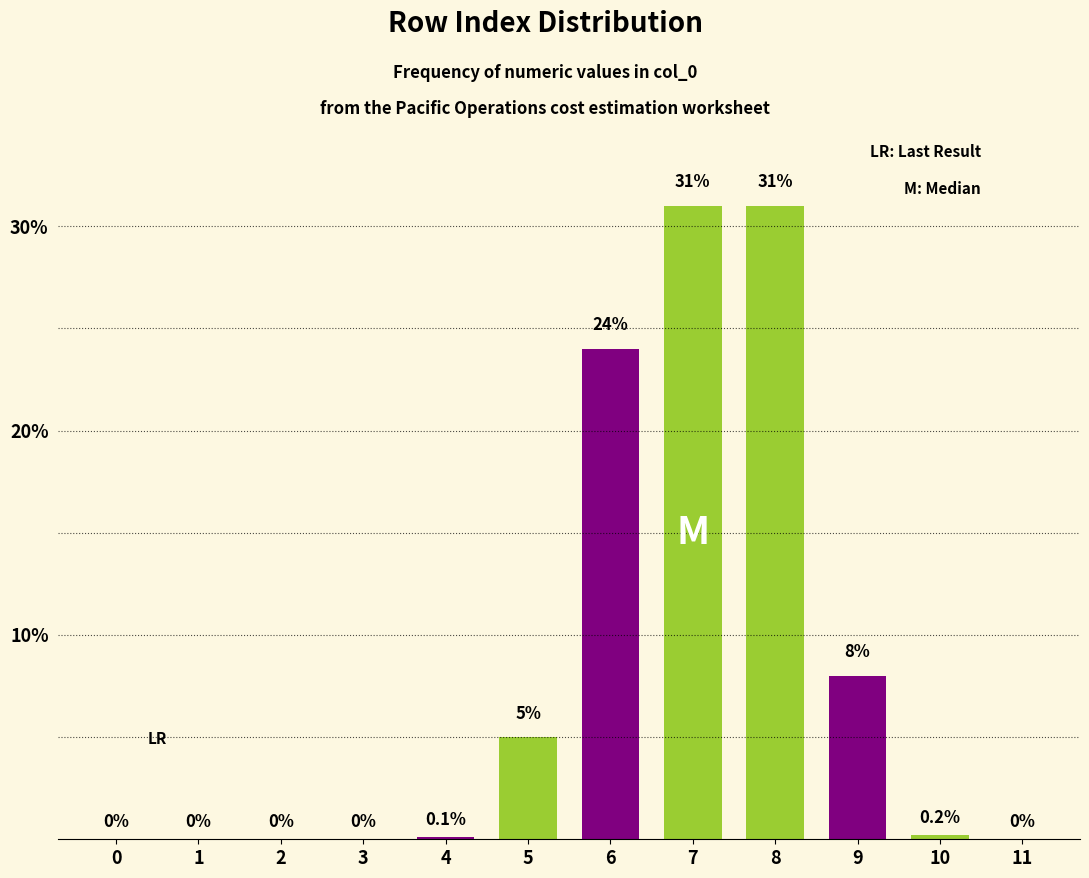

Reading left to right, transcribe all the data shown in this chart.

0=0.0	1=0.0	2=0.0	3=0.0	4=0.1	5=5.0	6=24.0	7=31.0	8=31.0	9=8.0	10=0.2	11=0.0